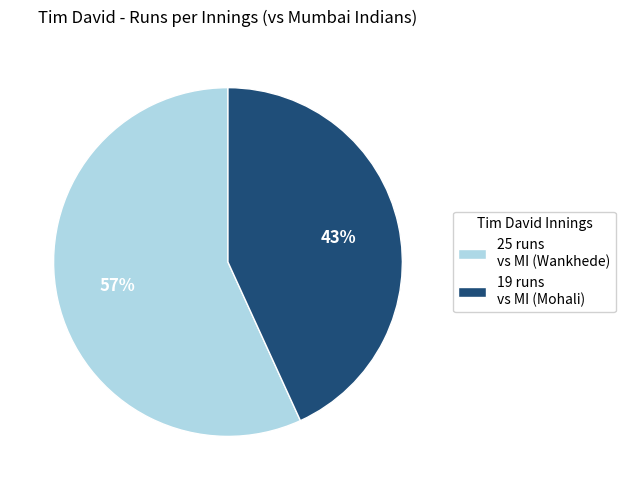

What percentage is the 19 runs vs MI (Mohali) slice, to the nearest percent?

43%